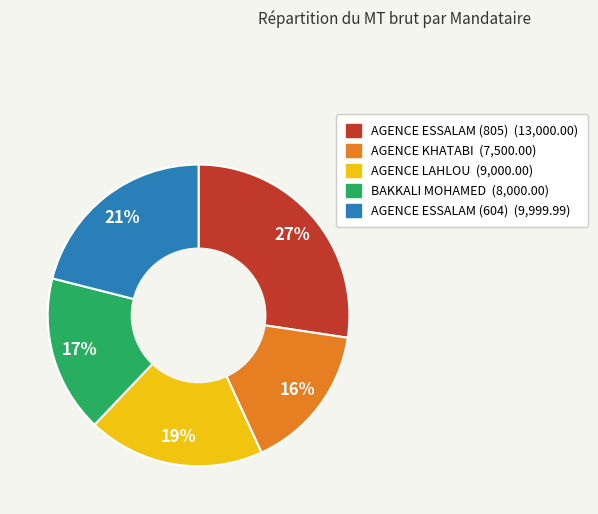

Rank the categories by value from highest to lowest.

AGENCE ESSALAM (805), AGENCE ESSALAM (604), AGENCE LAHLOU, BAKKALI MOHAMED, AGENCE KHATABI